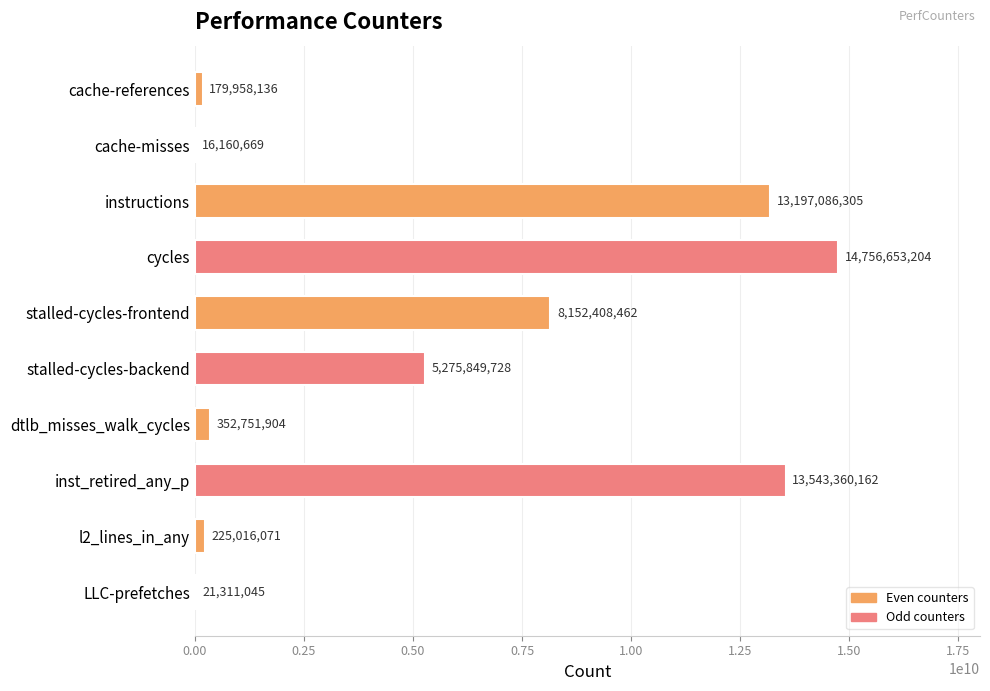

At which category does the chart reach its peak across all series?

cycles